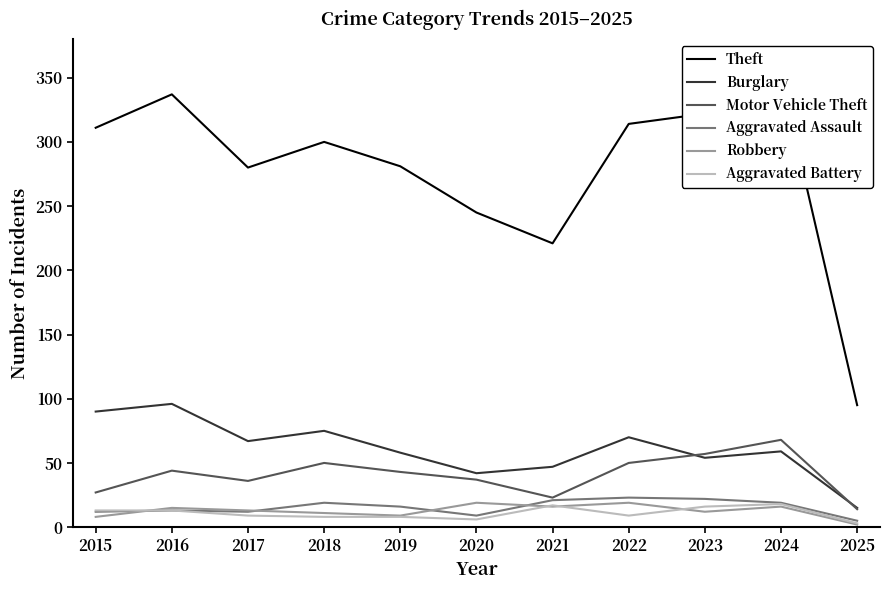

What is the approximate value of Aggravated Battery at 2024?

18